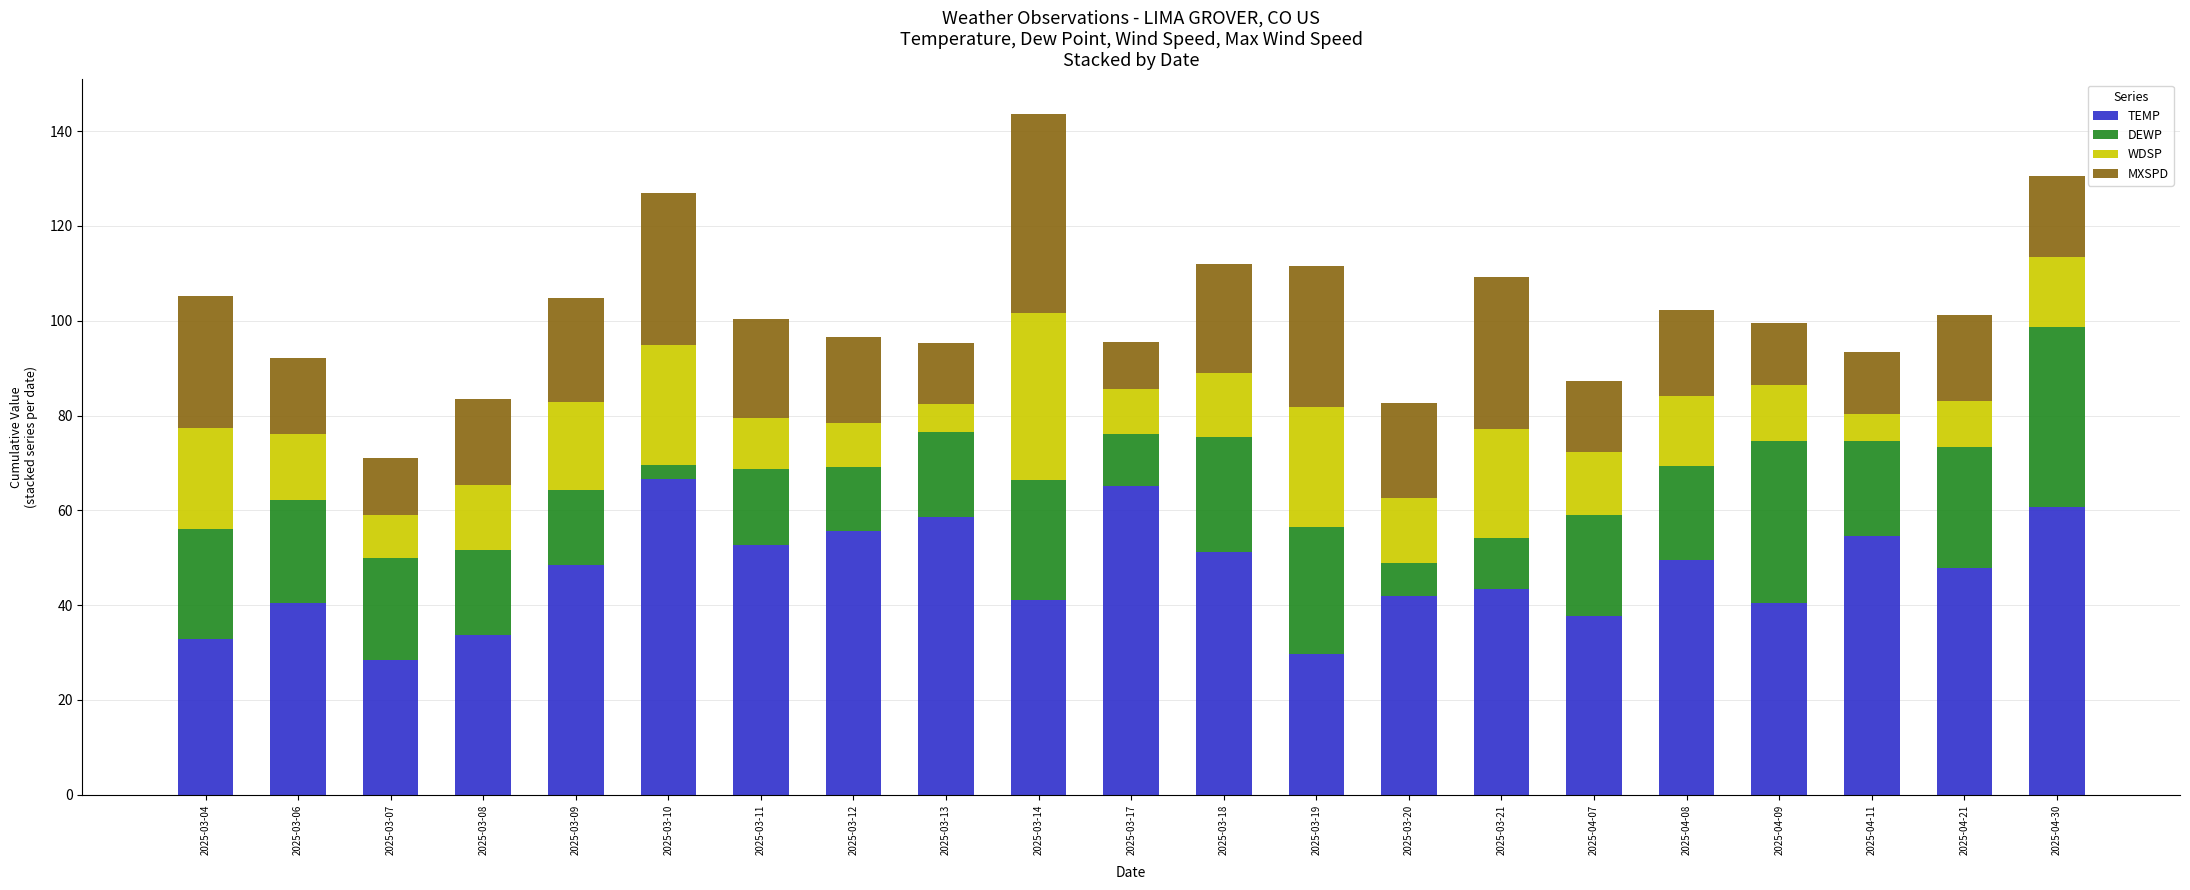

What is the total value across all series at 2025-04-08?

102.2